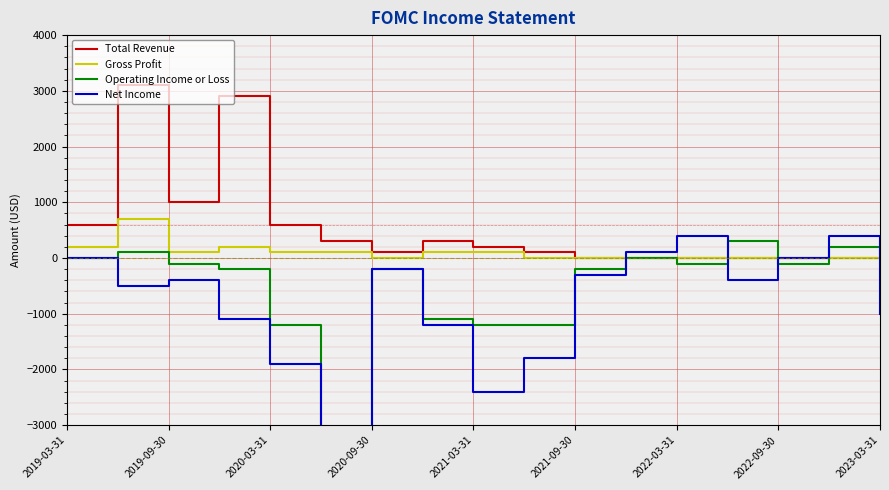

What is the difference between the maximum and minimum values in the Operating Income or Loss series?

11900